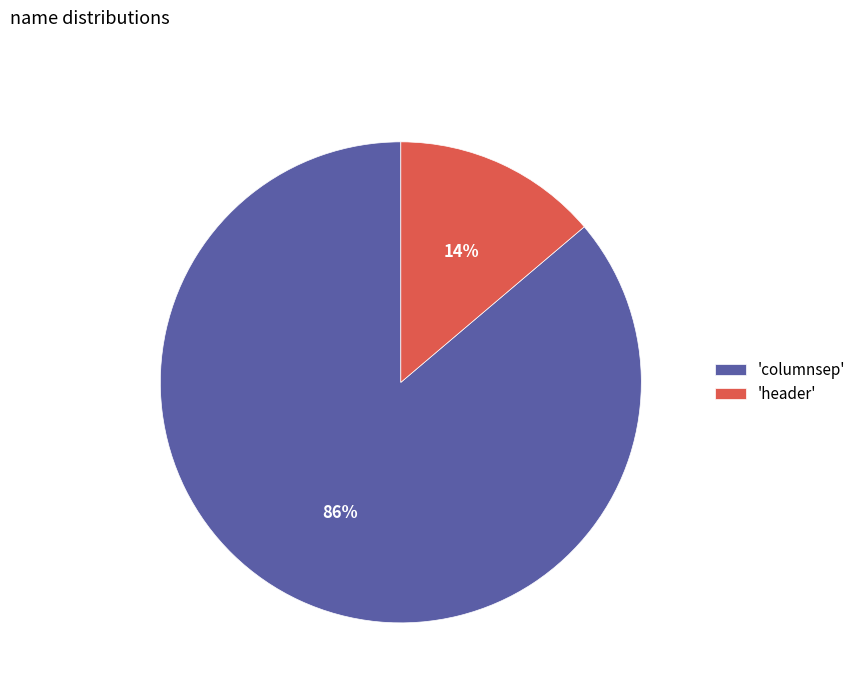

What percentage is the 'columnsep' slice, to the nearest percent?

86%